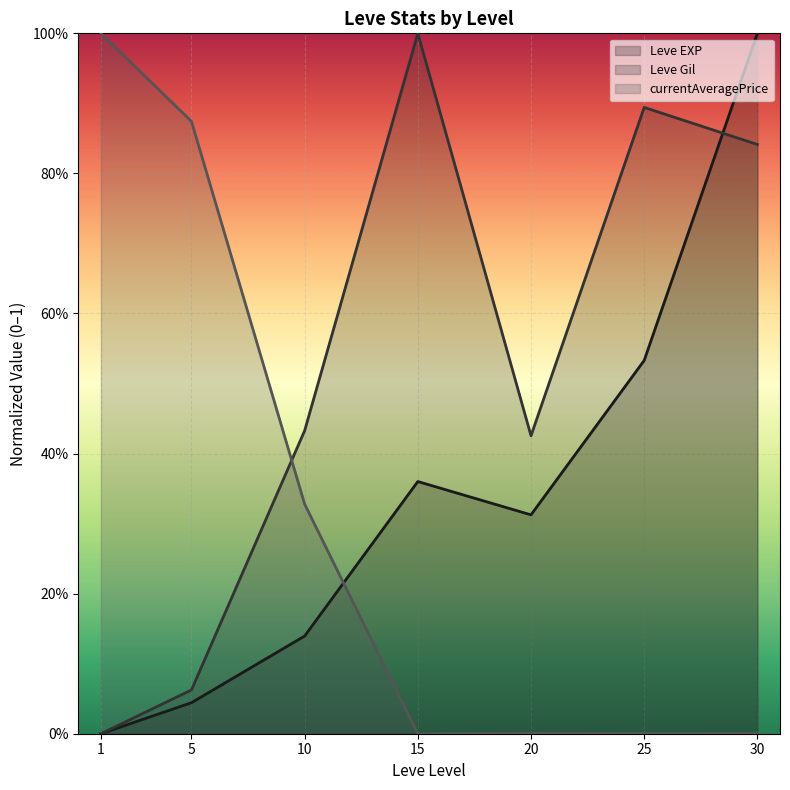

What is the value of the Leve EXP point at the 6th from the left?

0.5